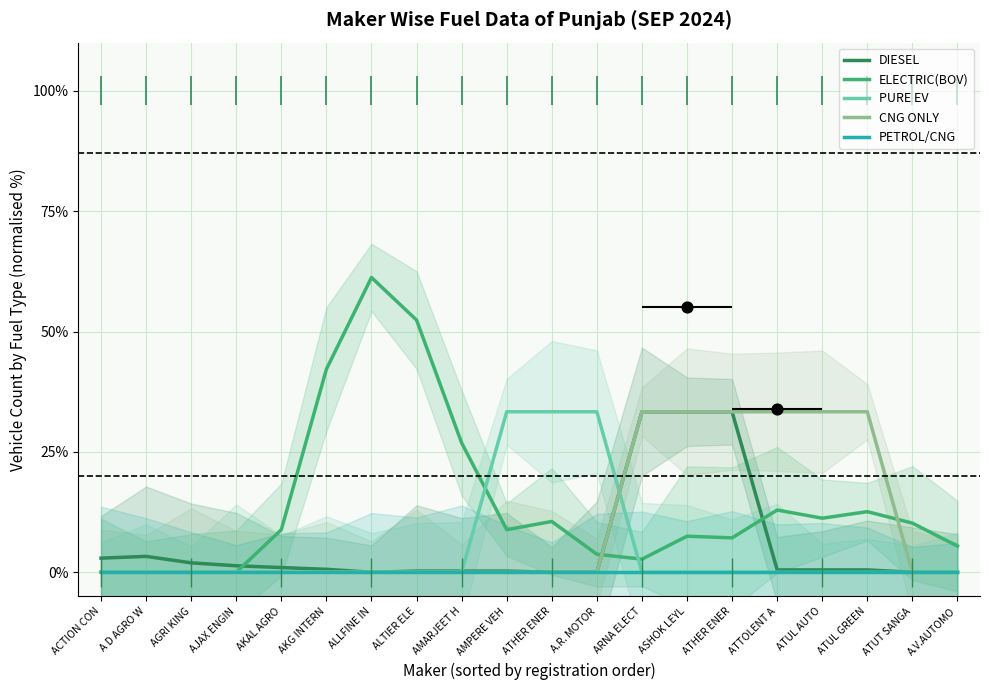

Which series has the largest total across all categories?

ELECTRIC(BOV)